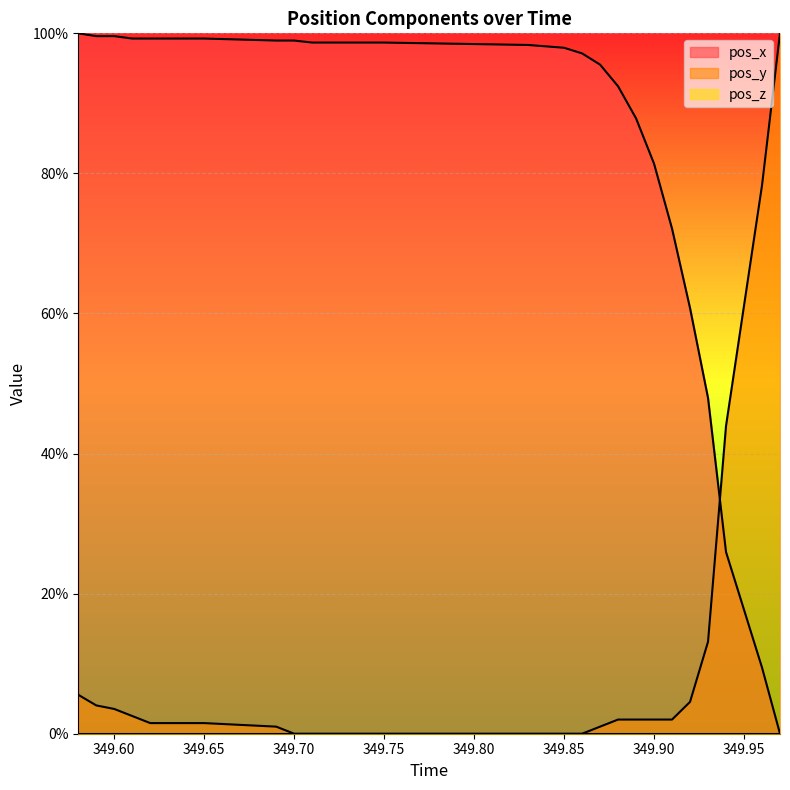

After their last crossing, which series has the higher values: pos_y or pos_x?

pos_y